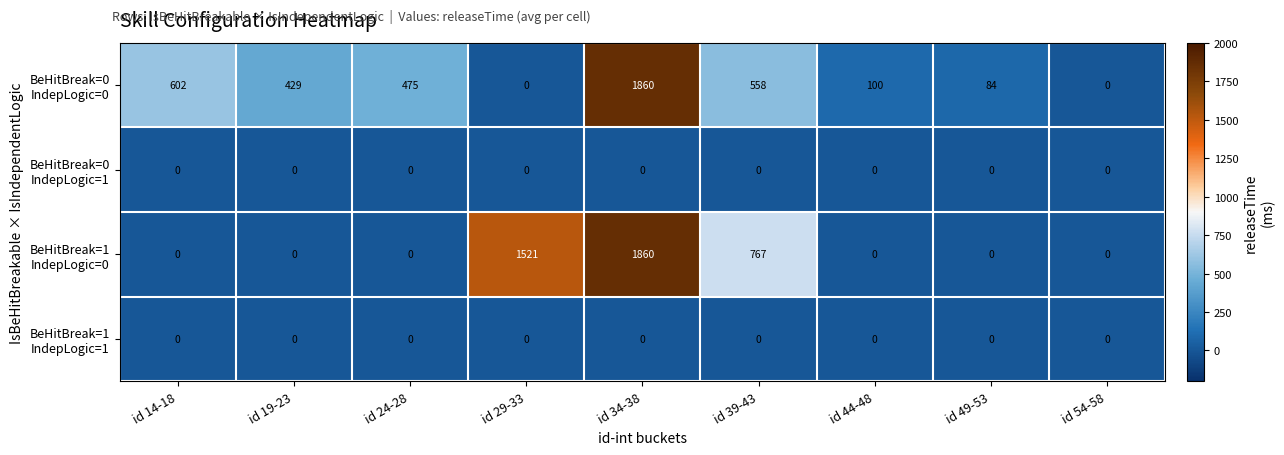

At which category is the sum across all series the highest?

id 34-38